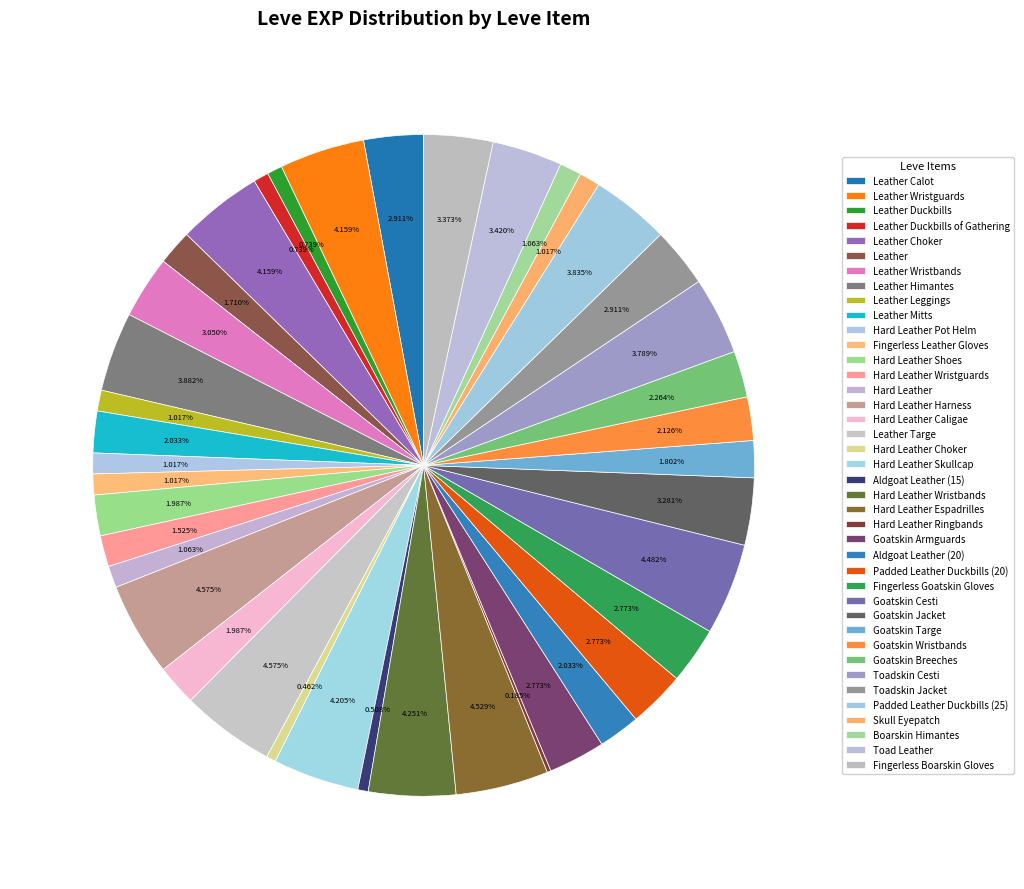

Which slice is the smallest?

Hard Leather Ringbands